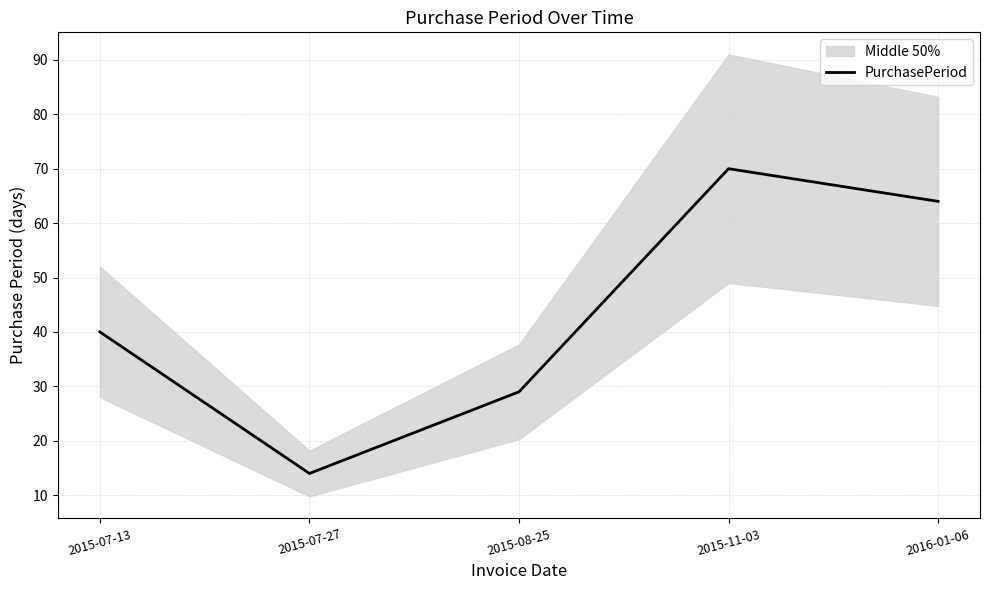

What is the label of the 4th point from the right?

2015-07-27